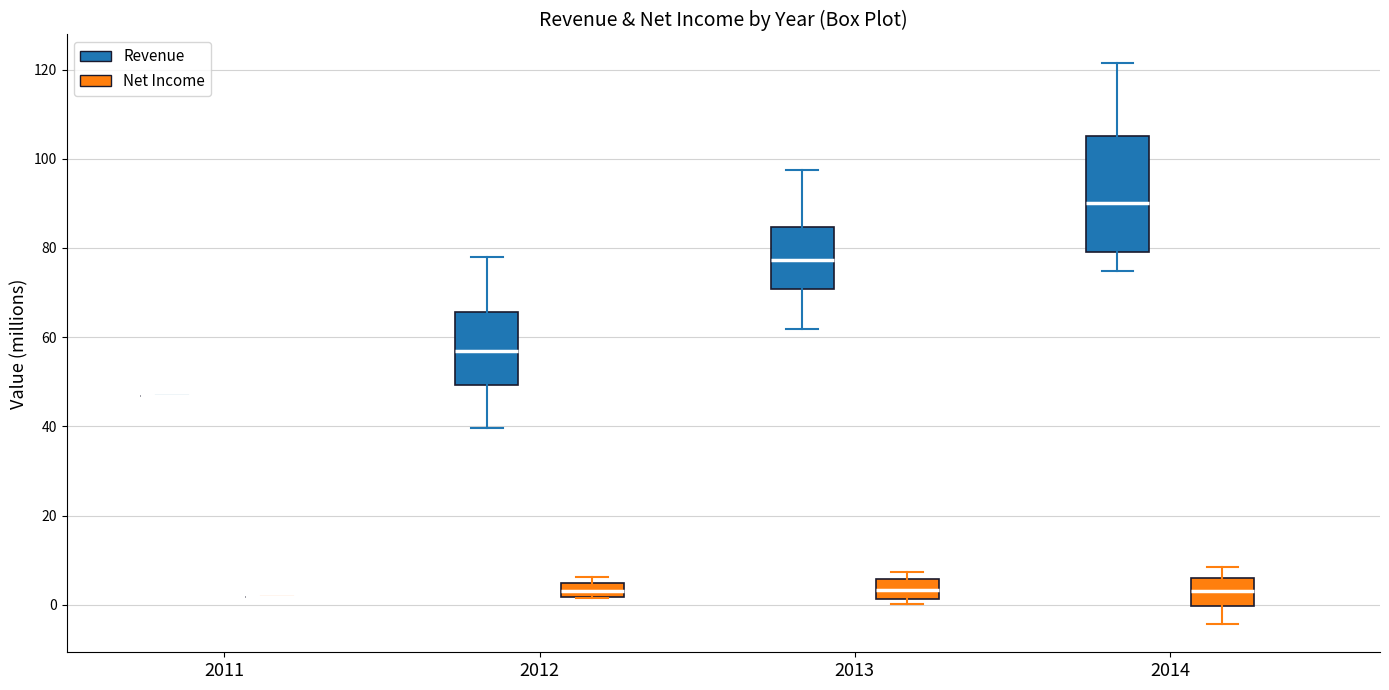

Comparing the boxes themselves (not the whiskers), which one is the tallest?

2014 (Revenue)